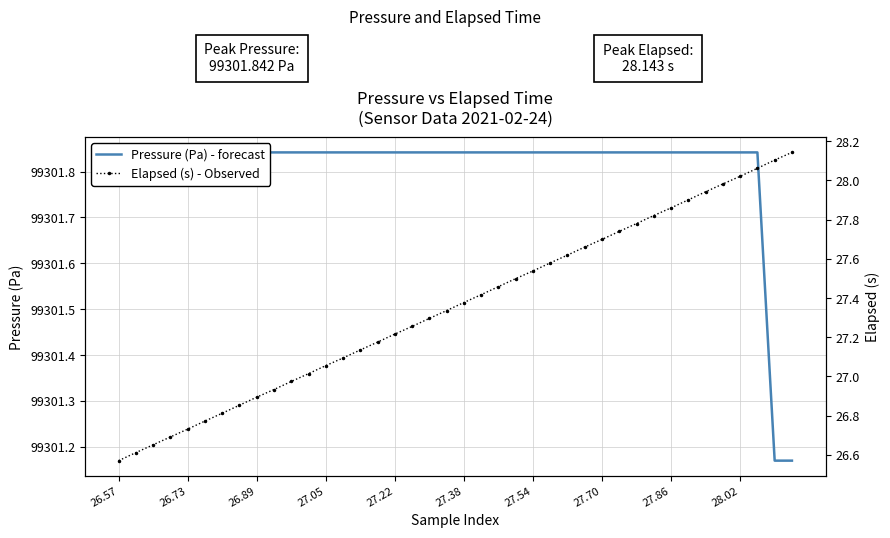

At which label is Elapsed (s) - Observed closest to 27?

11